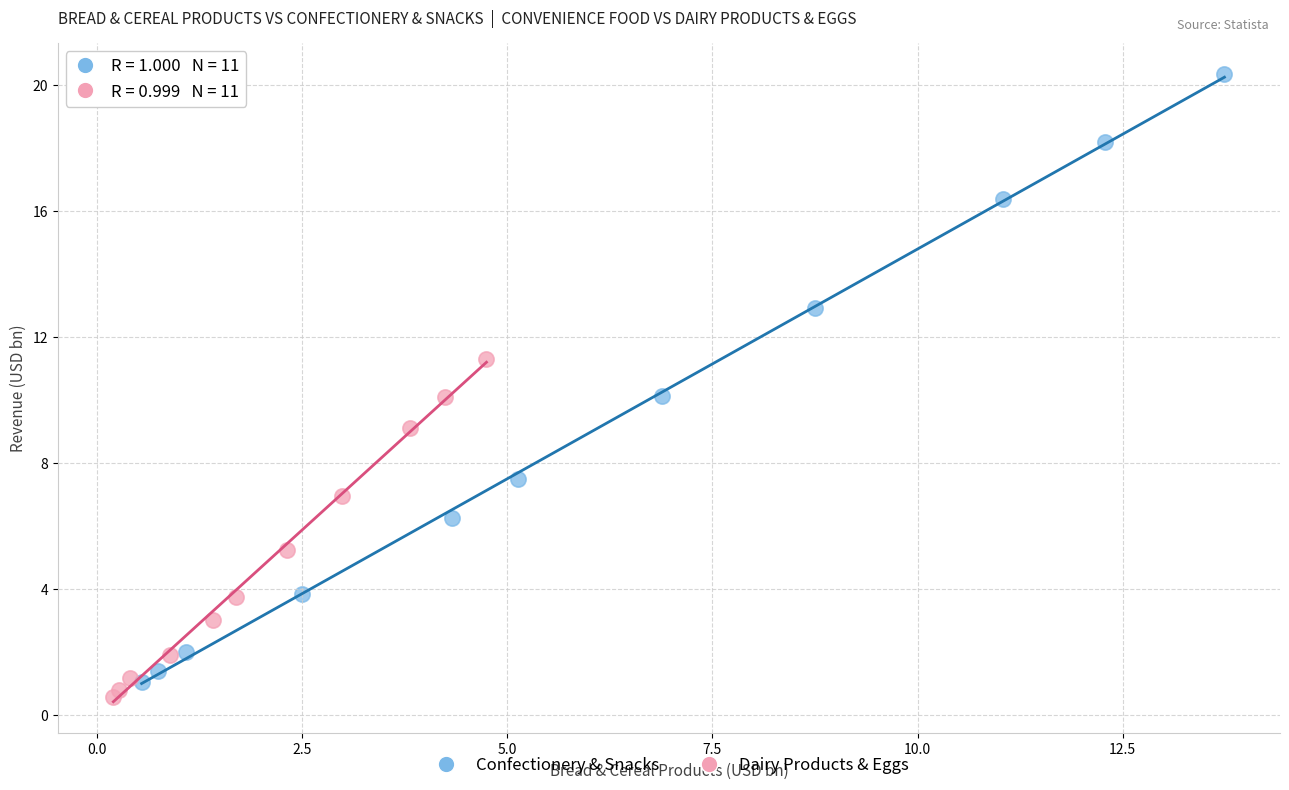

Which series has the widest spread of Y values?

Confectionery & Snacks